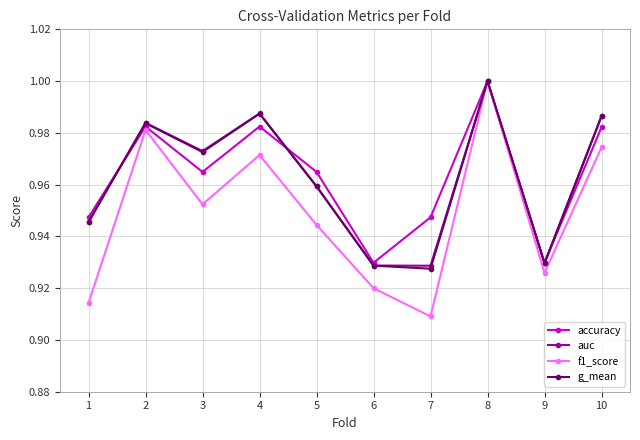

At how many categories does at least one series exceed 0?

10